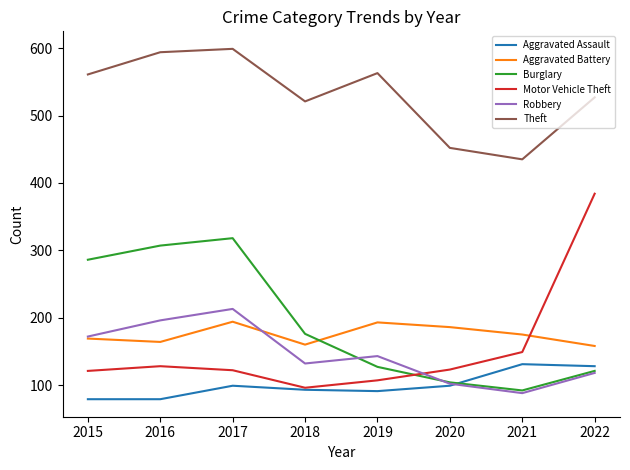

True or false: Robbery has more than 2 interior local peaks.

False